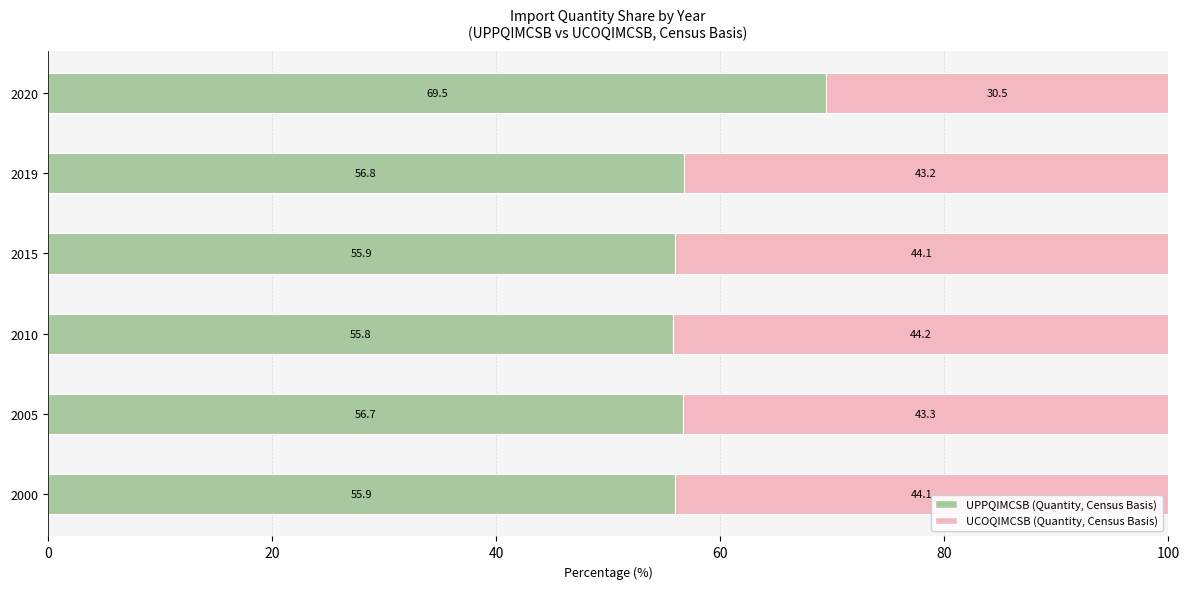

Which category has the highest value in the UPPQIMCSB (Quantity, Census Basis) series?

2020